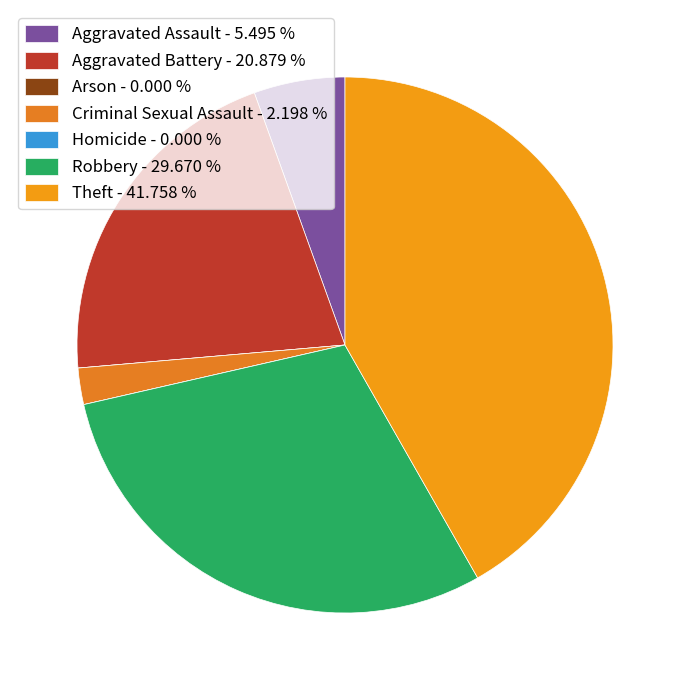

Count the number of slices in the pie.

7